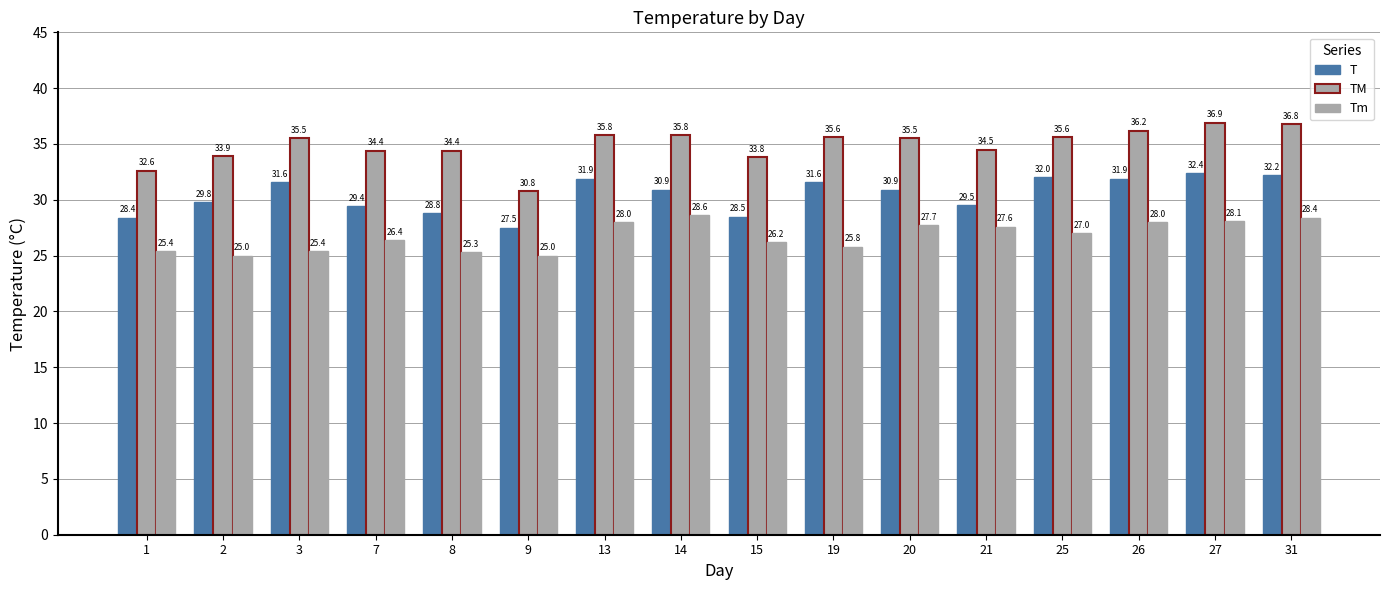

At which label is Tm closest to 26?

15